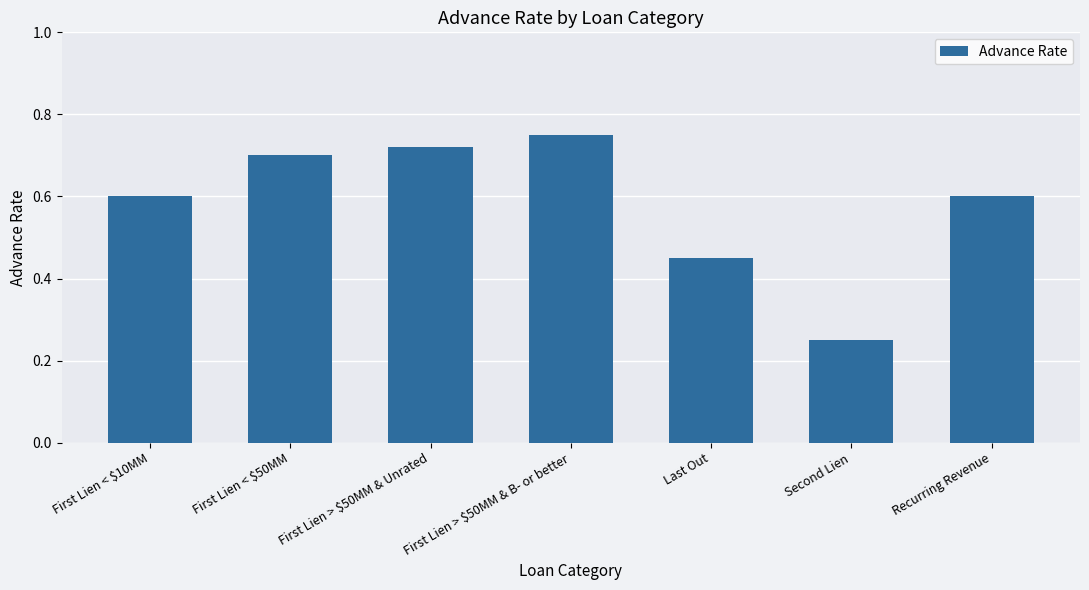

Between First Lien > $50MM & B- or better and Second Lien, which is larger?

First Lien > $50MM & B- or better